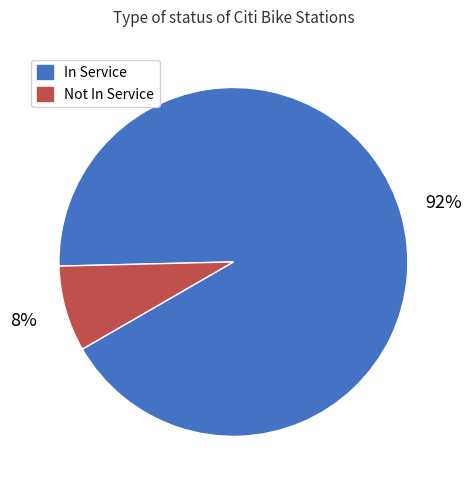

To the nearest percent, what is the combined percentage of Not In Service and In Service?

100%